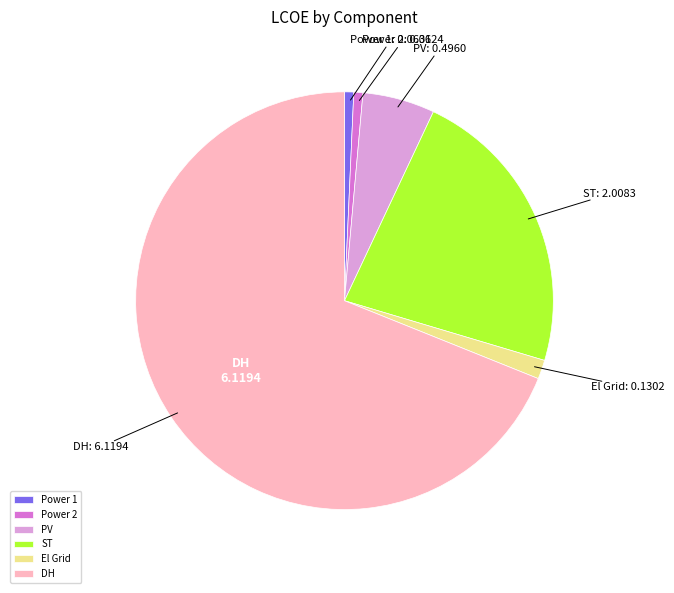

Which category accounts for the majority?

DH